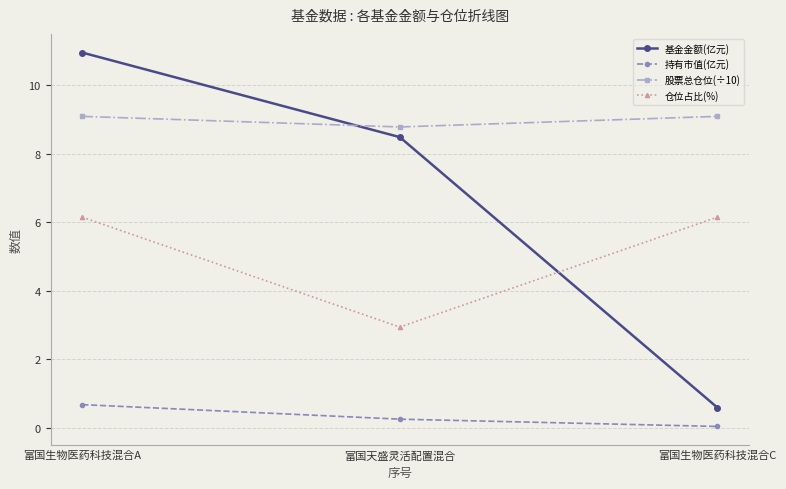

What is the label of the 1st point from the right?

富国生物医药科技混合C